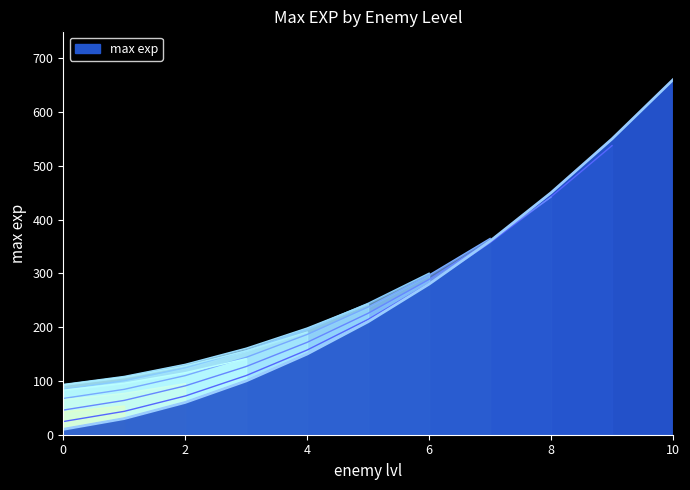

At which label is the value closest to 335?

7